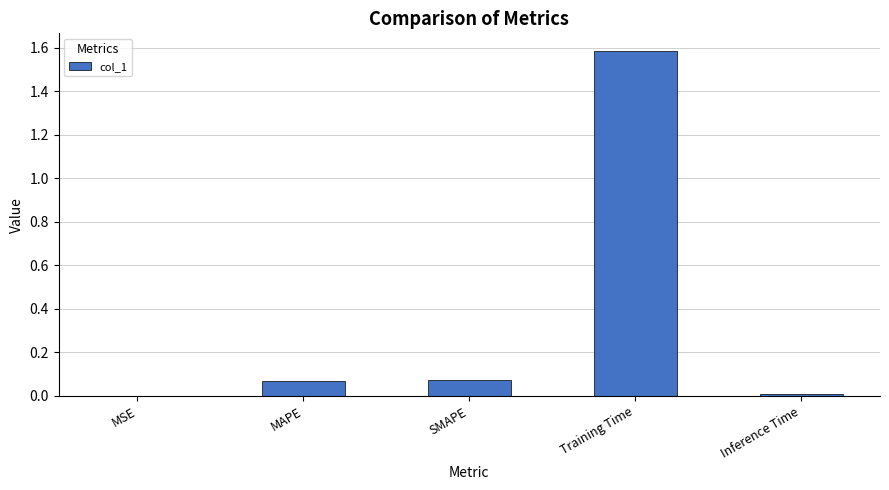

True or false: the data shows 0.0 at SMAPE.

False